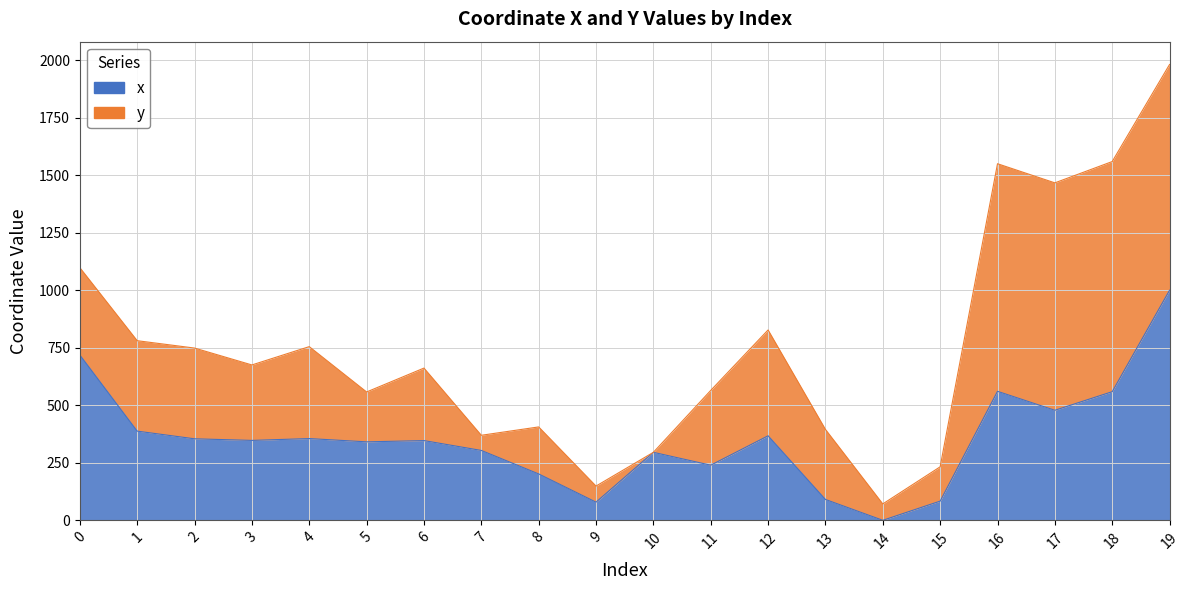

Is it true that the value at 10 is 528.2?

False